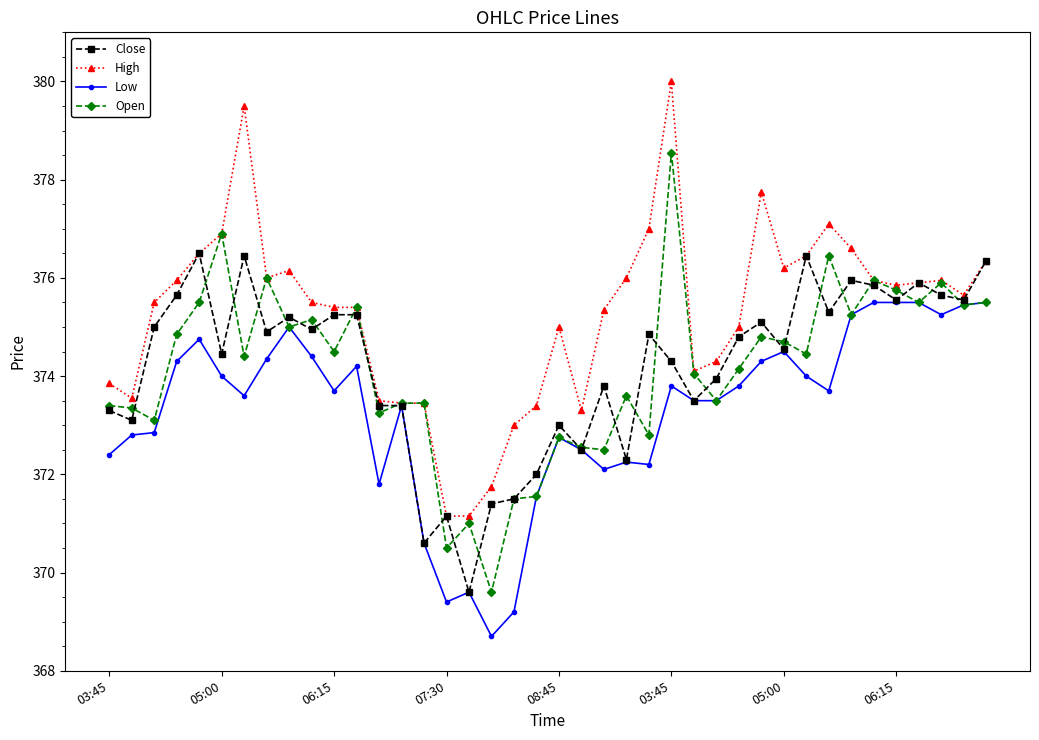

What is the value of the Close point at the 24th from the left?

372.3